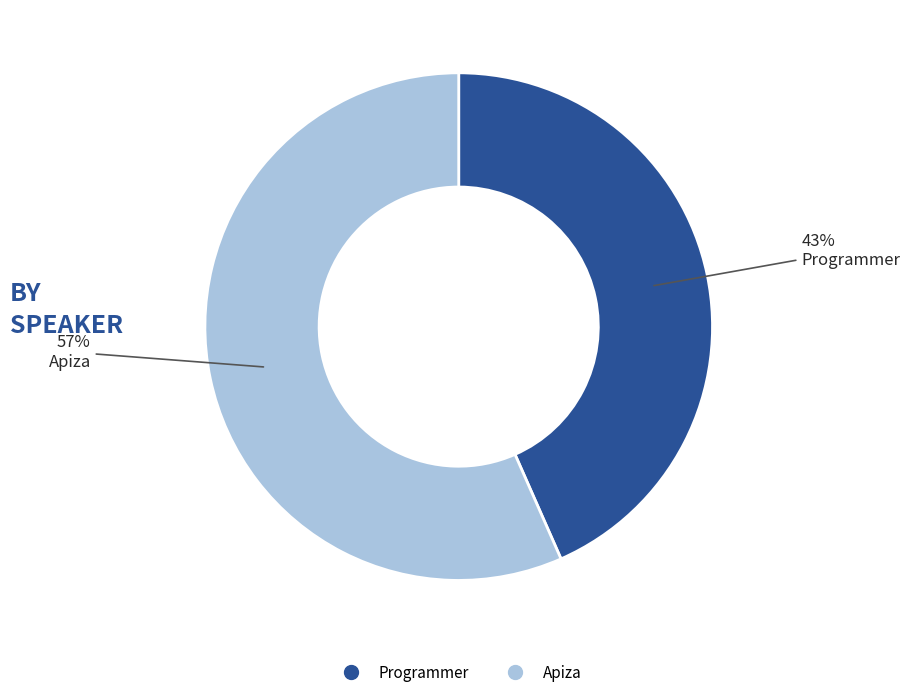

True or false: Apiza accounts for 57% of the total.

True